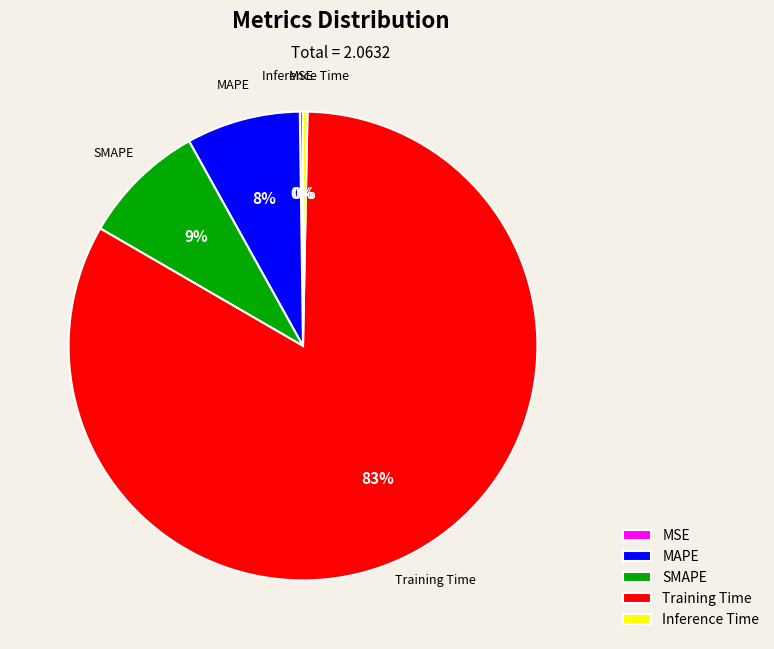

The MAPE slice represents 8% of the pie. True or false?

True